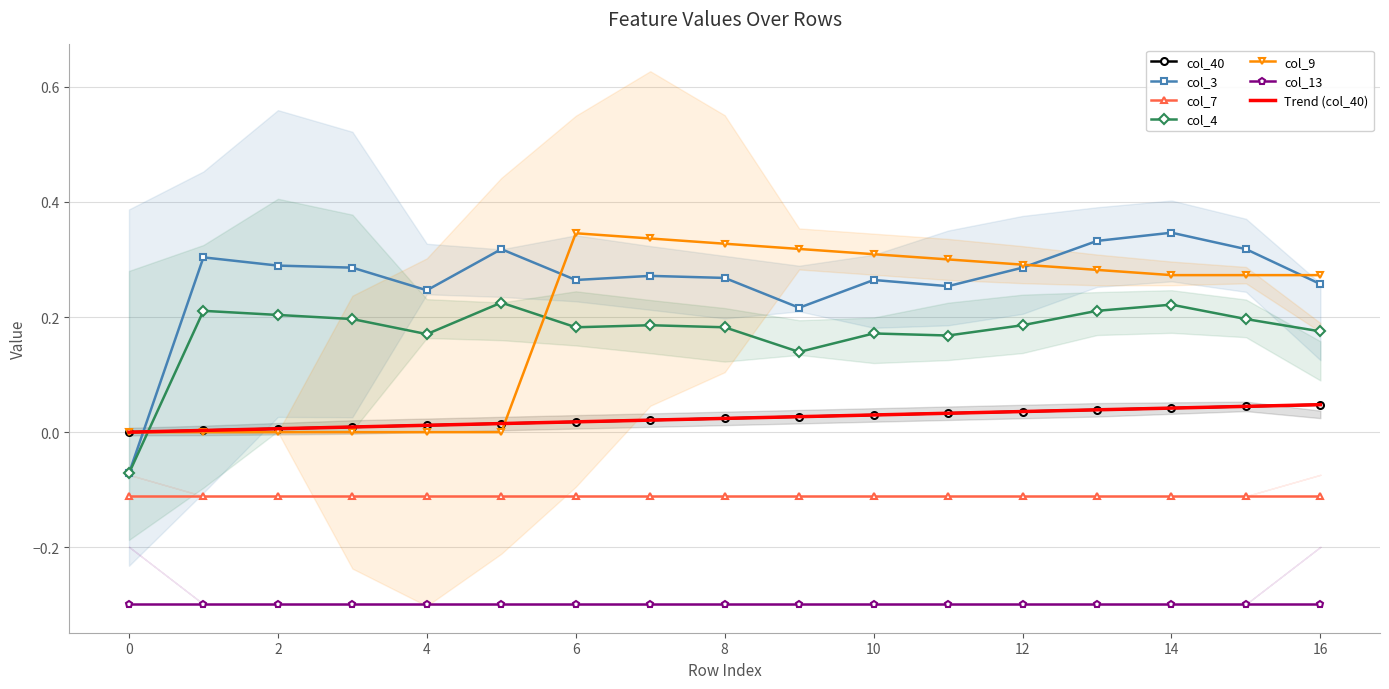

What is the average value of the col_9 series?

0.2